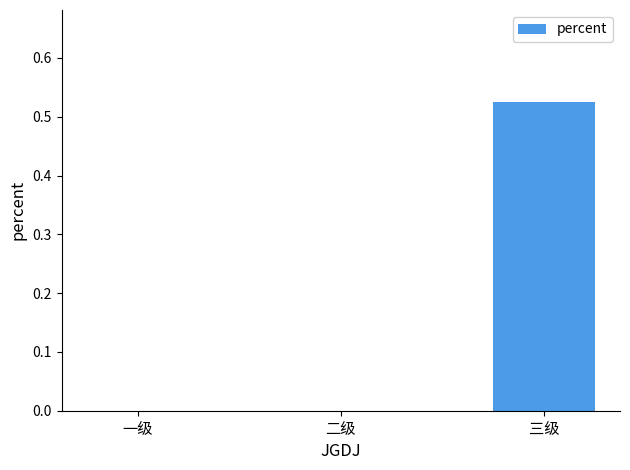

Is it true that the value at 一级 is 0.0?

True